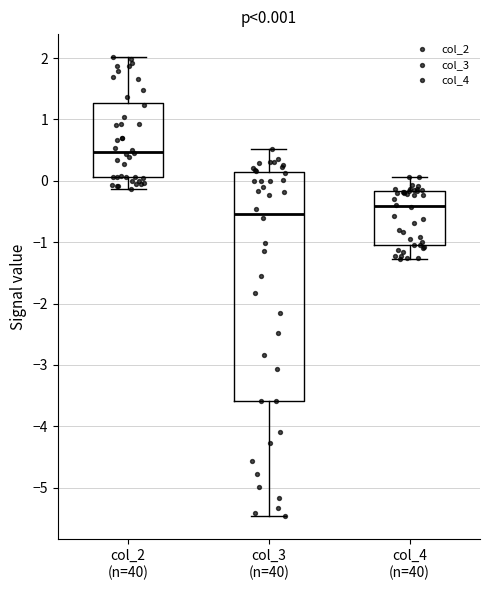

Comparing the boxes themselves (not the whiskers), which one is the tallest?

col_3 (n=40)